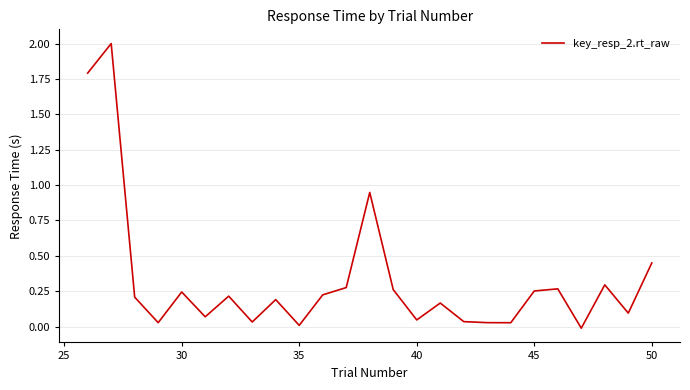

What is the greatest value displayed?

2.0